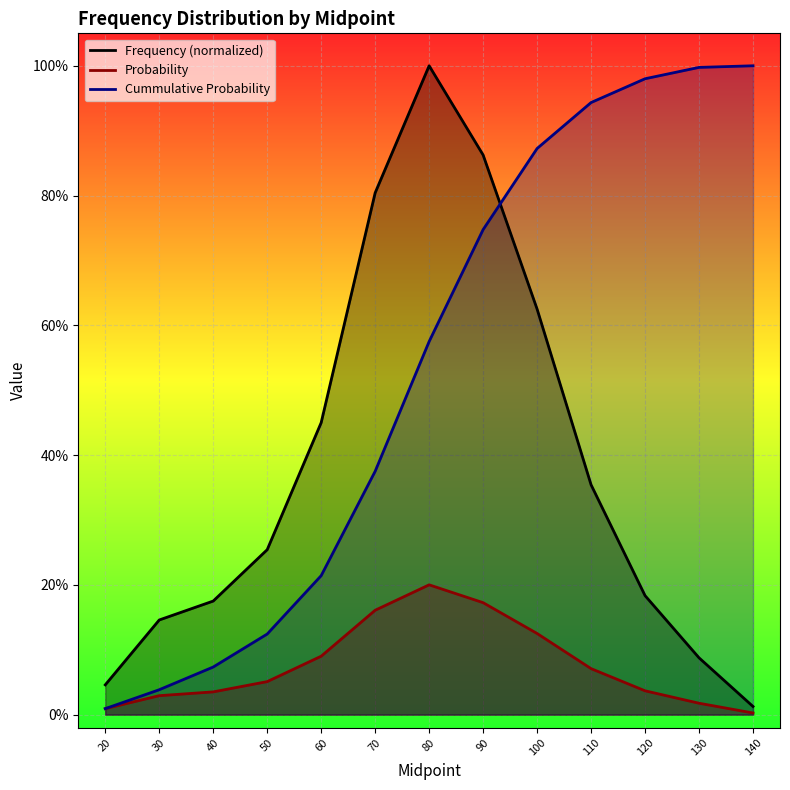

After their last crossing, which series has the higher values: Probability or Cummulative Probability?

Cummulative Probability